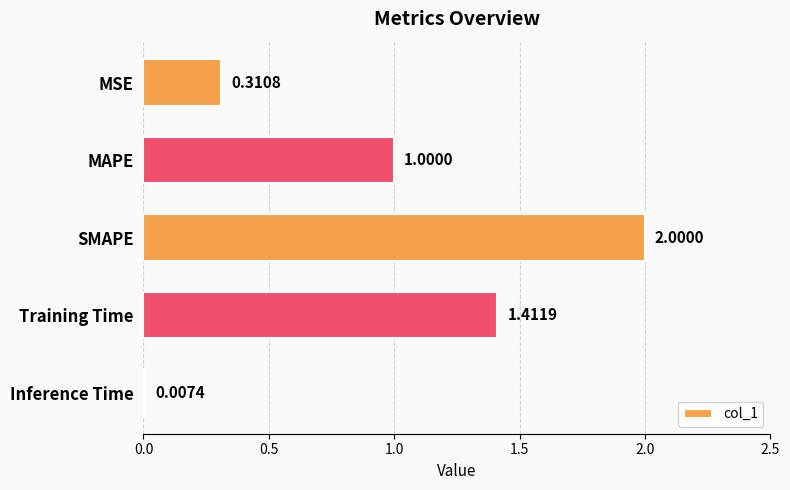

At which label is the value closest to 1?

MAPE